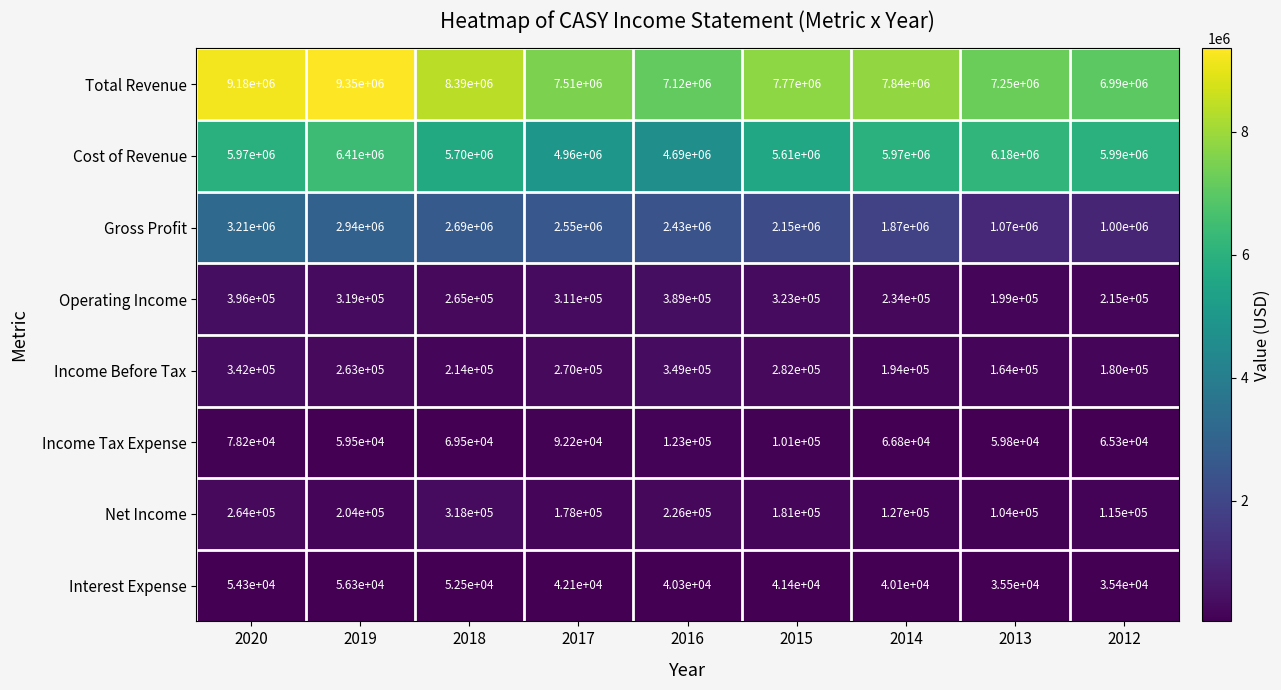

What is the difference between the second highest and second lowest values in the Interest Expense series?

18800